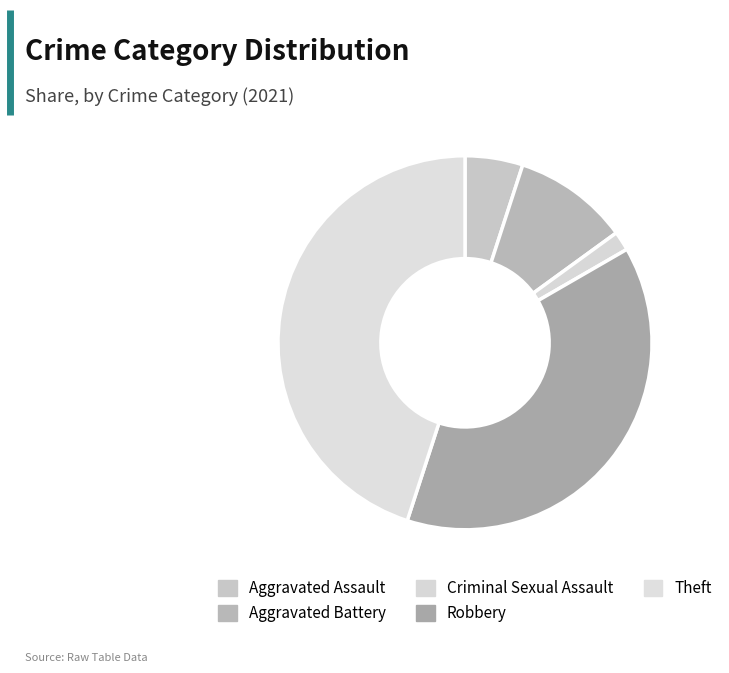

Which slice is the smallest?

Criminal Sexual Assault